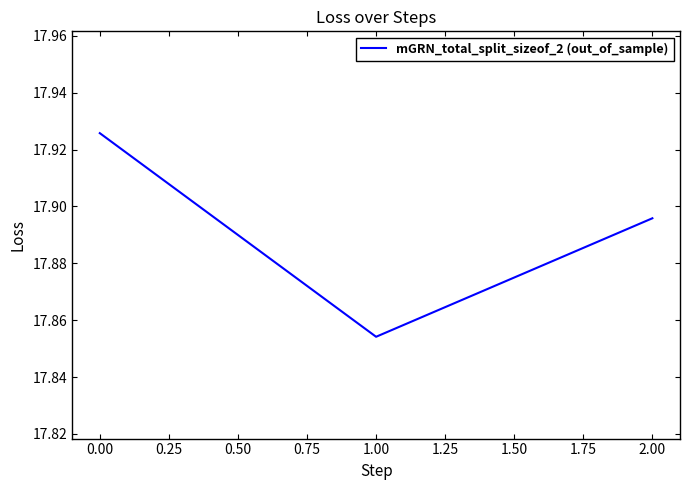

What position from the right is 1.00?

2